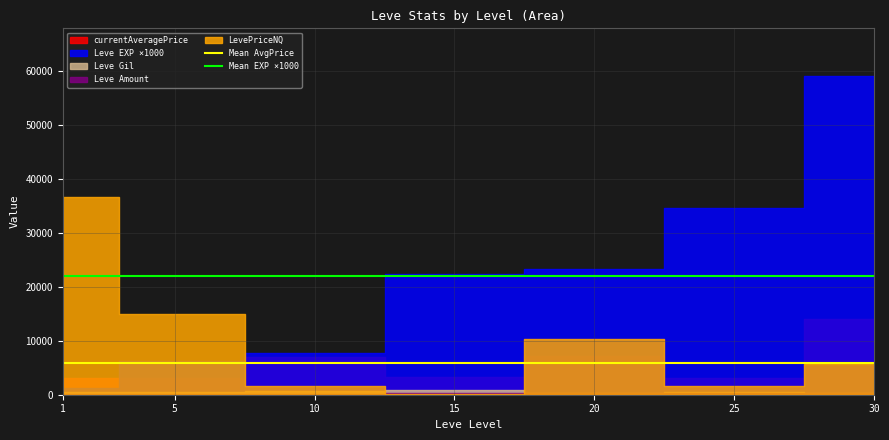

Does the chart have visible grid lines?

Yes